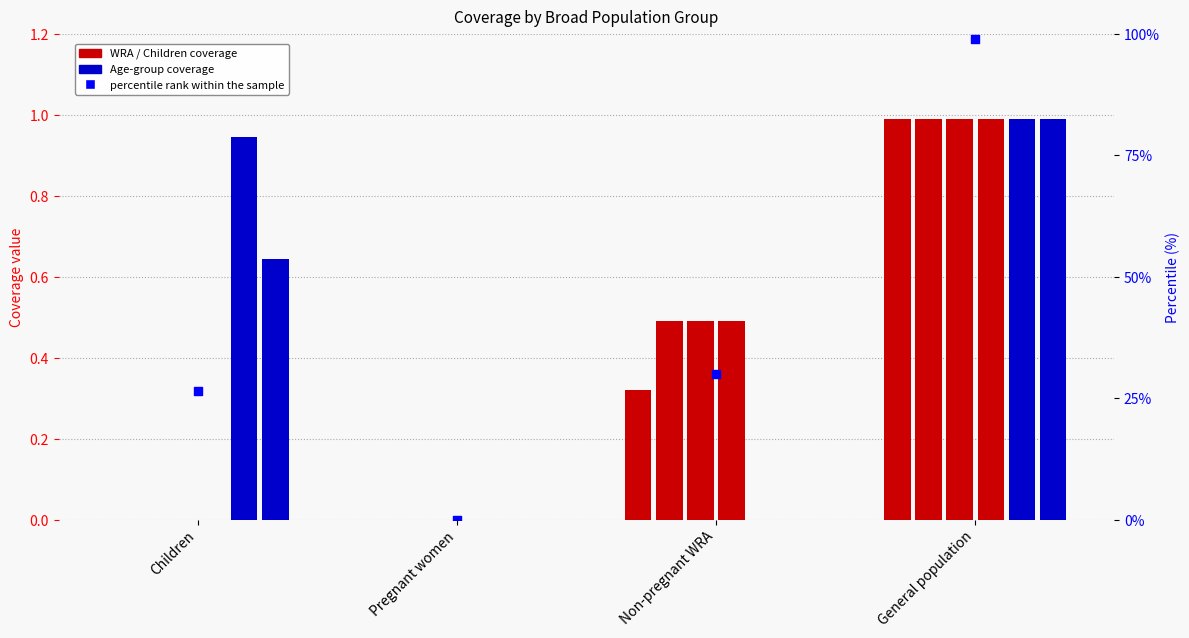

Is the value of 6-11 months at Children greater than the value of 12-23 months at General population?

No